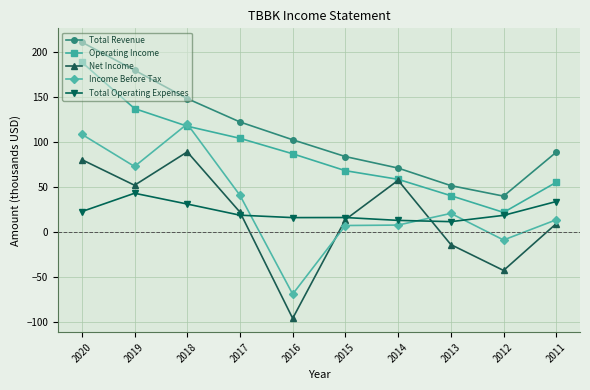

Is the value of Income Before Tax at 2019 greater than the value of Total Operating Expenses at 2018?

Yes